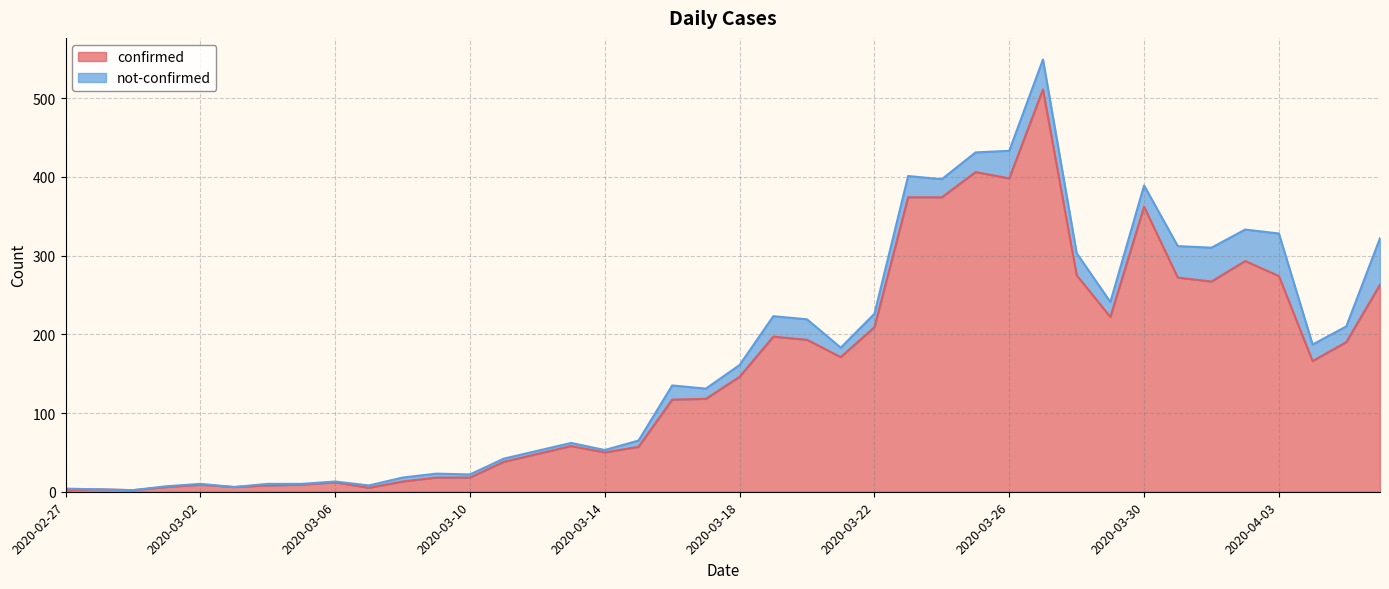

What is the sum of all values?

6160